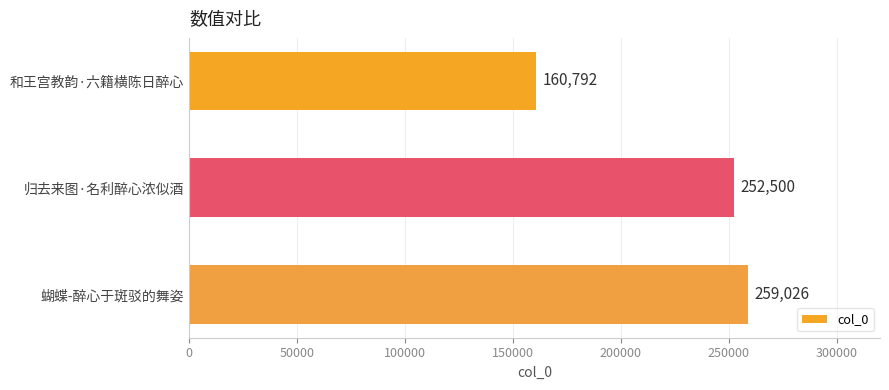

What is the label of the 3rd bar from the bottom?

和王宫教韵·六籍横陈日醉心